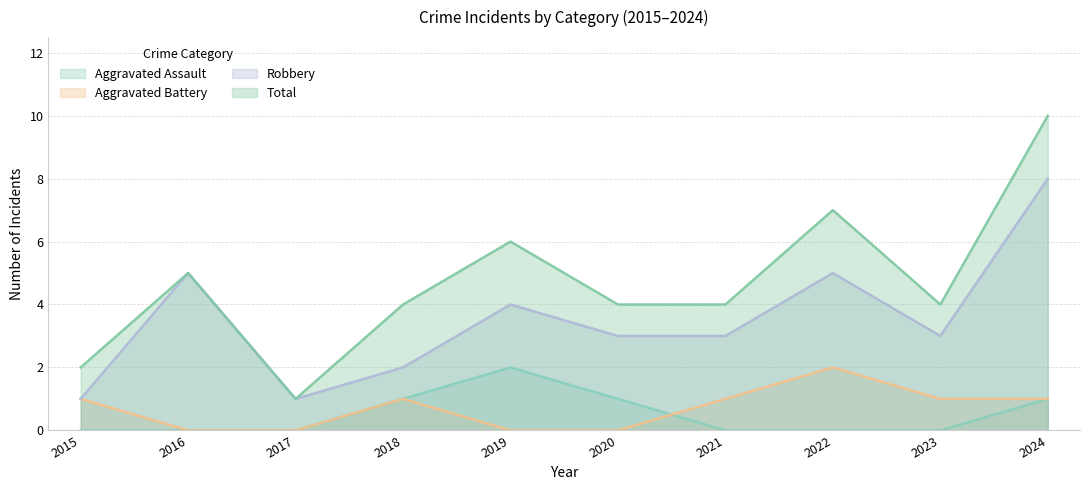

How many categories are shown in the chart?

10